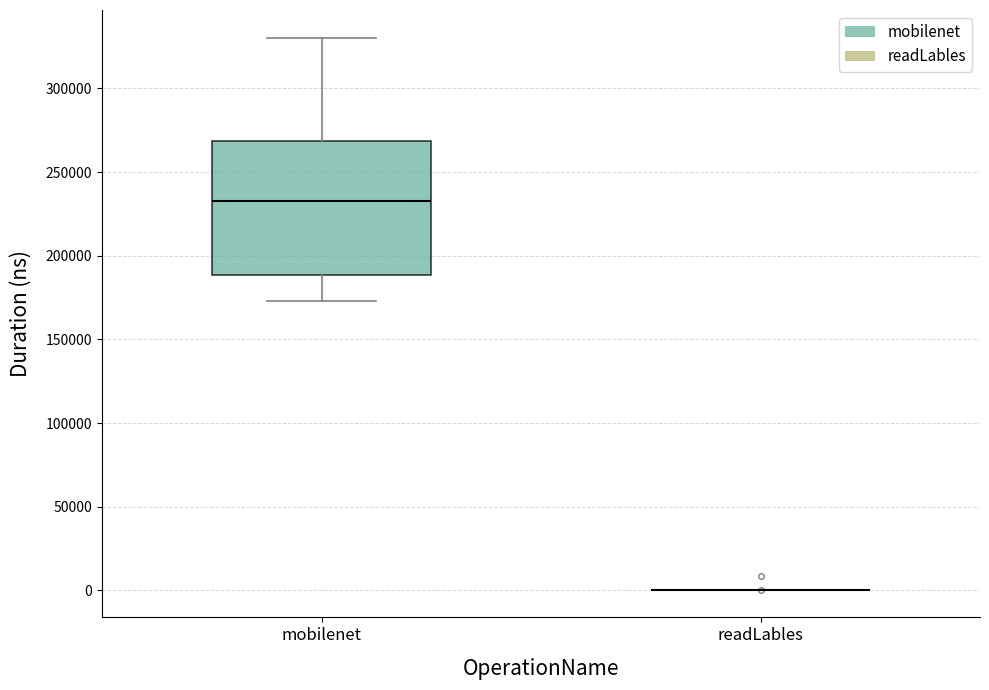

Which box is the tallest, from its lower edge to its upper edge?

mobilenet